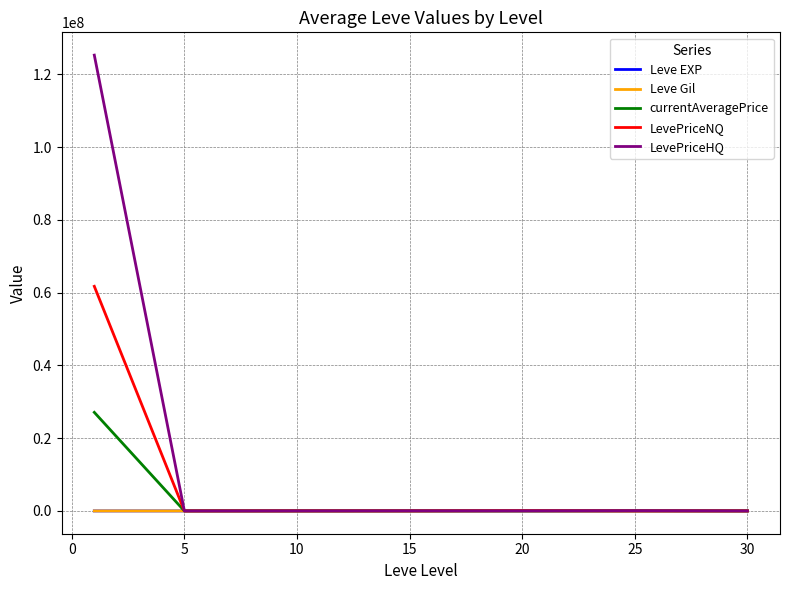

Which series has the largest total across all categories?

LevePriceHQ